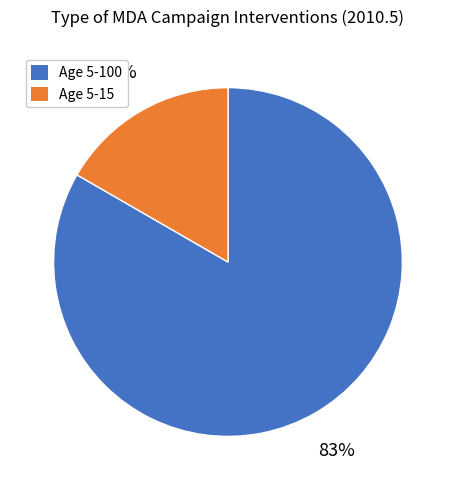

What is the majority slice?

Age 5-100